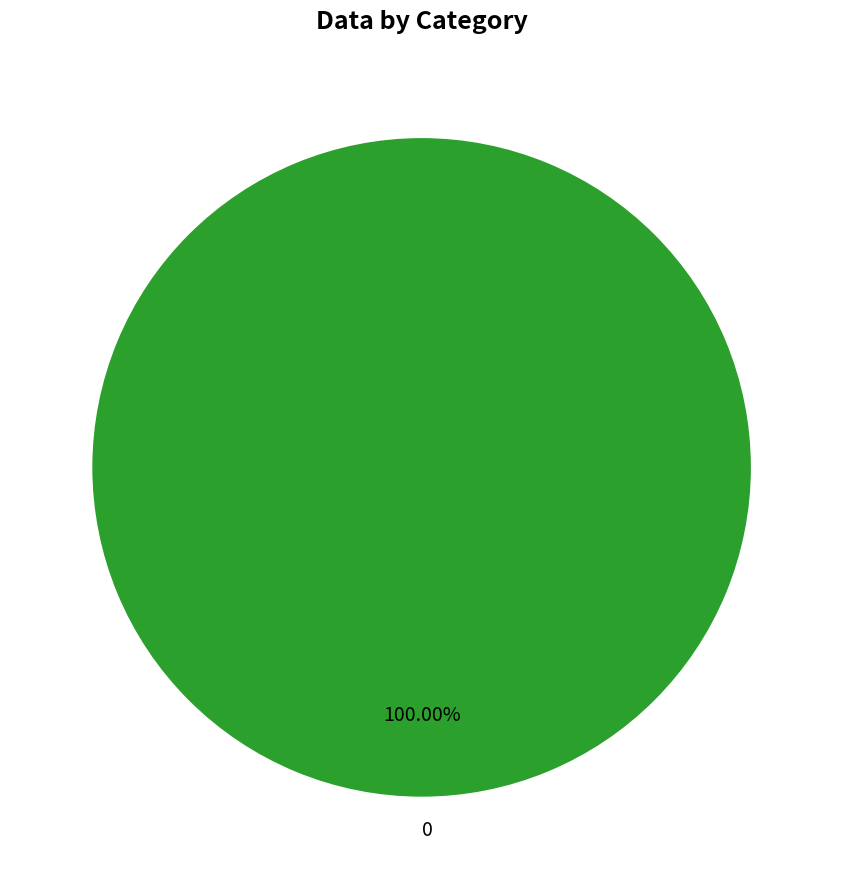

Count the number of slices in the pie.

1